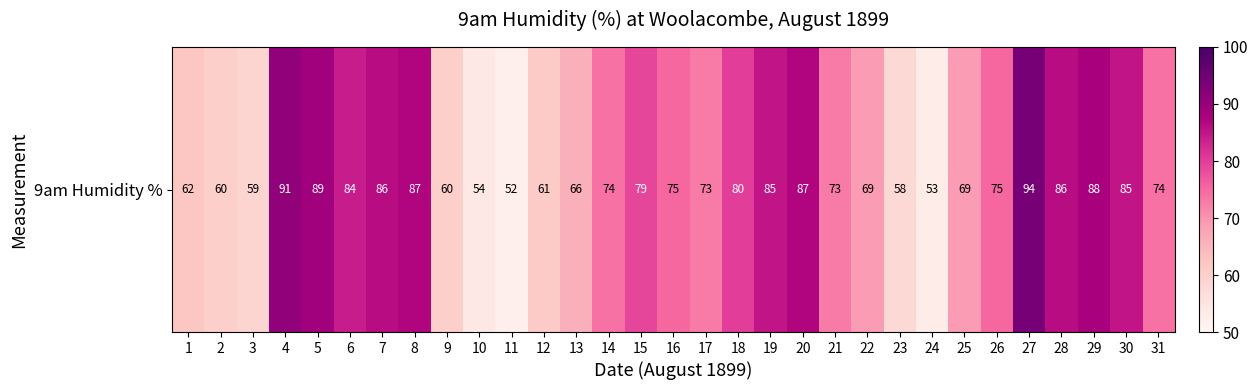

Where does the data first go above 74?

4